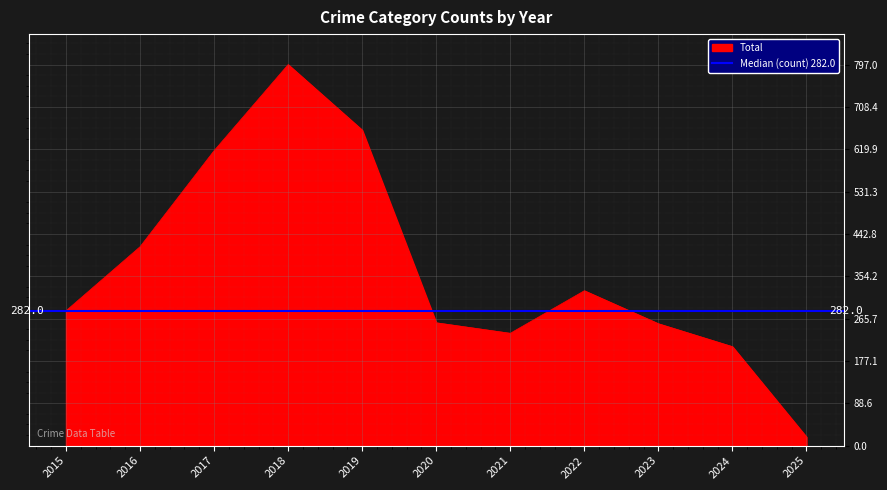

Between 2015 and 2016, which series saw the biggest shift?

Total